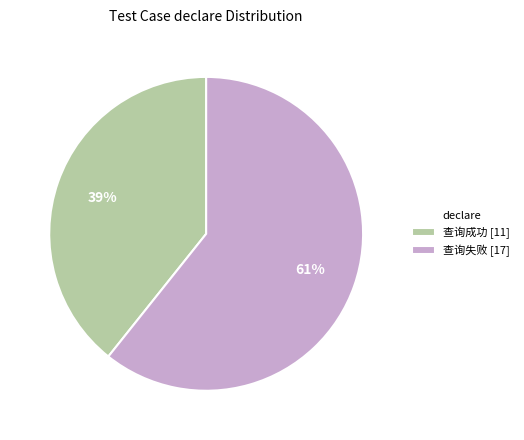

Is it true that 查询失败 is 61% of the pie?

True